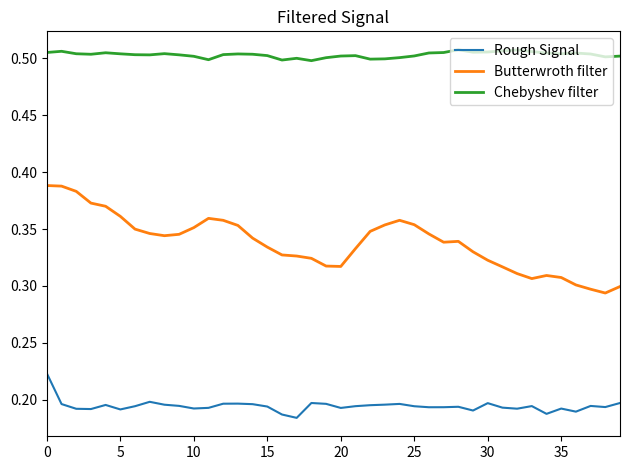

List the series in order of their peak value, lowest first.

Rough Signal, Butterwroth filter, Chebyshev filter